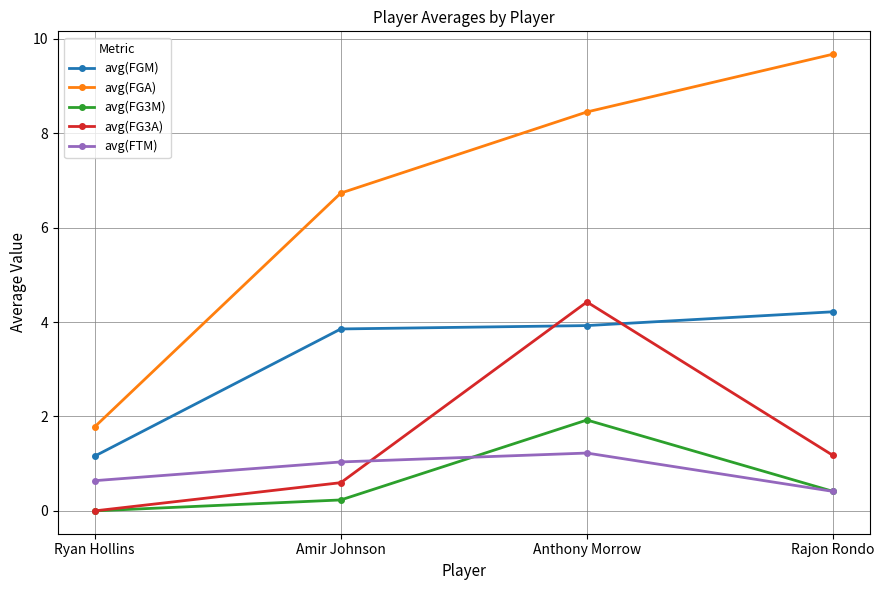

Which series has the largest range (max minus min)?

avg(FGA)